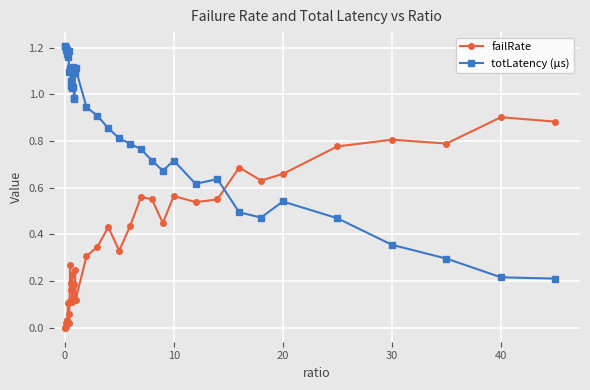

True or false: totLatency (µs) has more than 1 points higher than both neighbors.

True